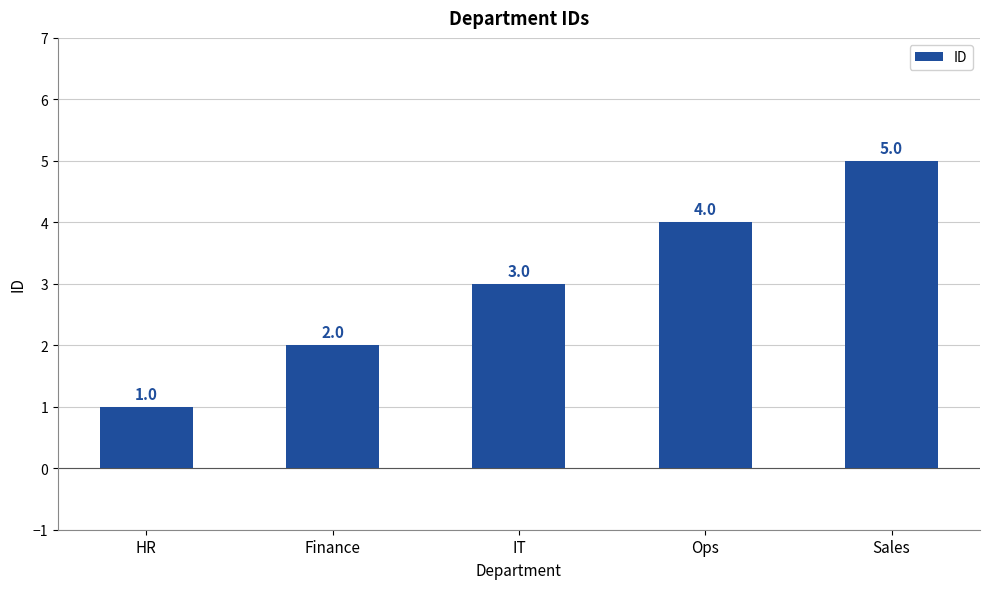

True or false: the data shows 5 at Sales.

True